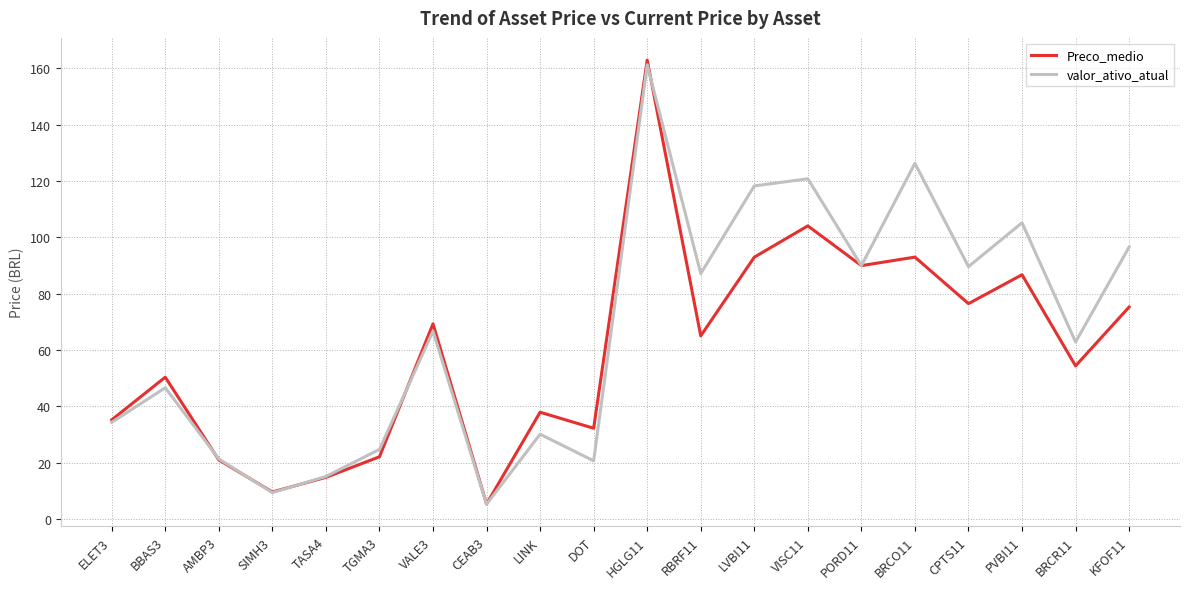

Which series has the largest total across all categories?

valor_ativo_atual